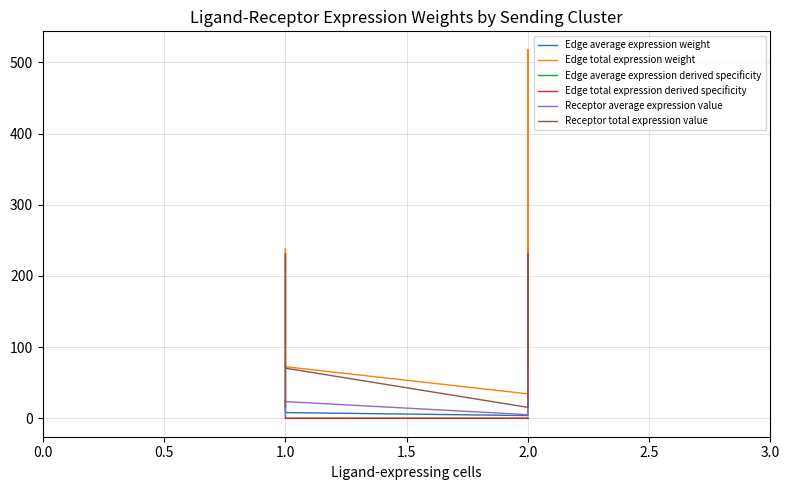

How many data points in Edge average expression weight are above 19?

5